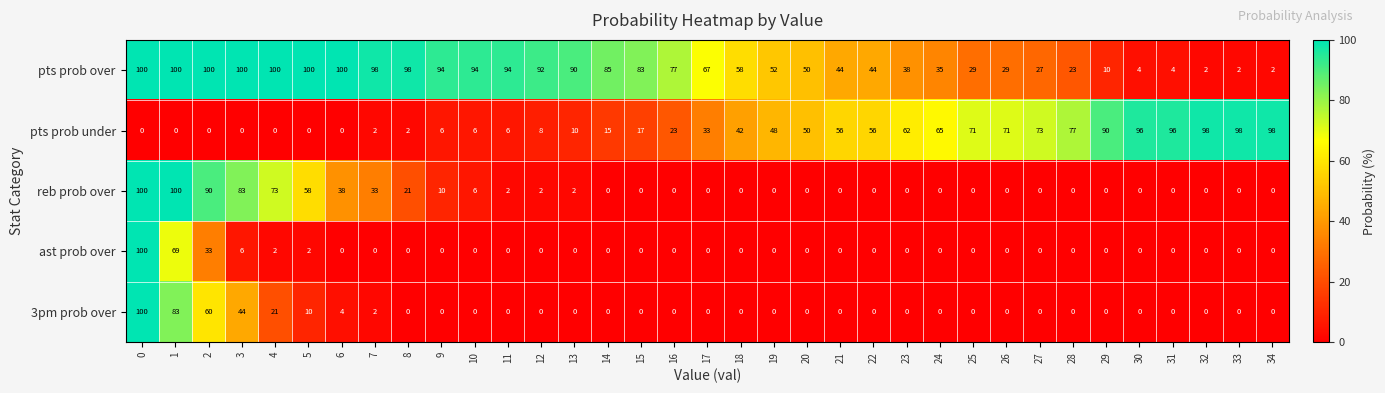

What is the spread (max minus min) of values at 1?

100